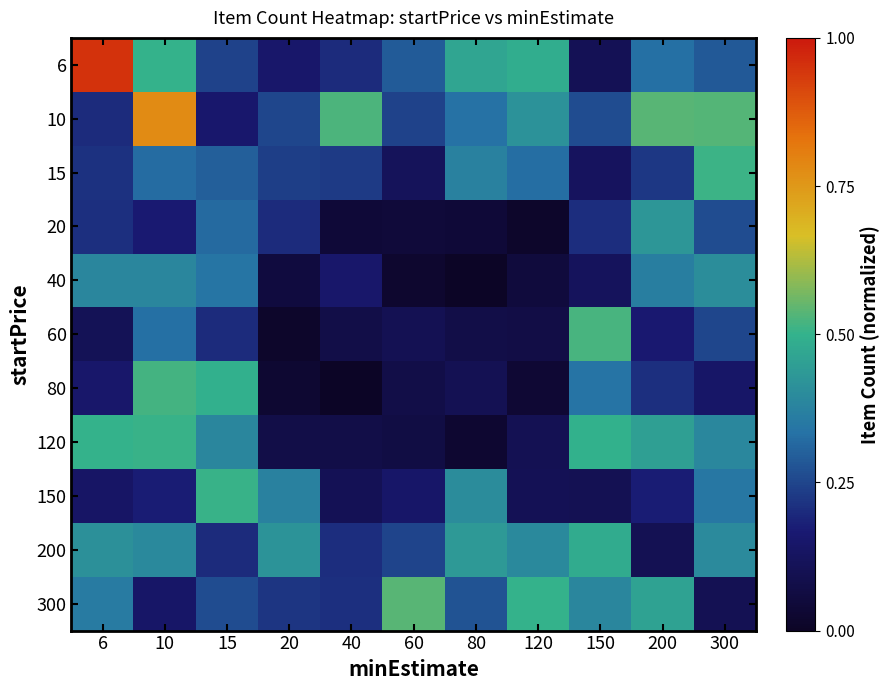

Which has a higher value, 200 or 20?

200